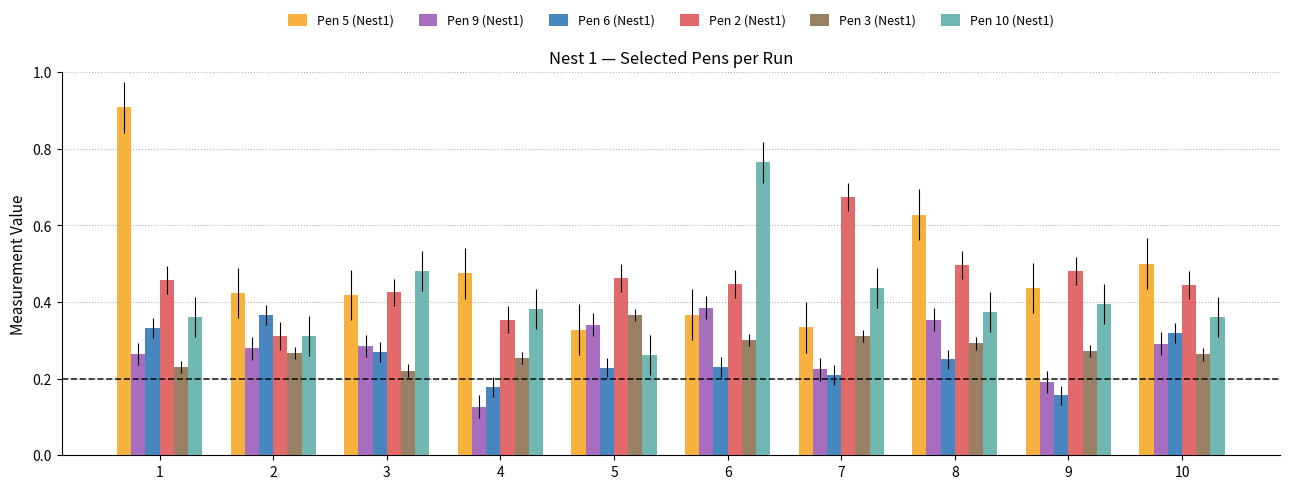

How many bars are there in total?

60